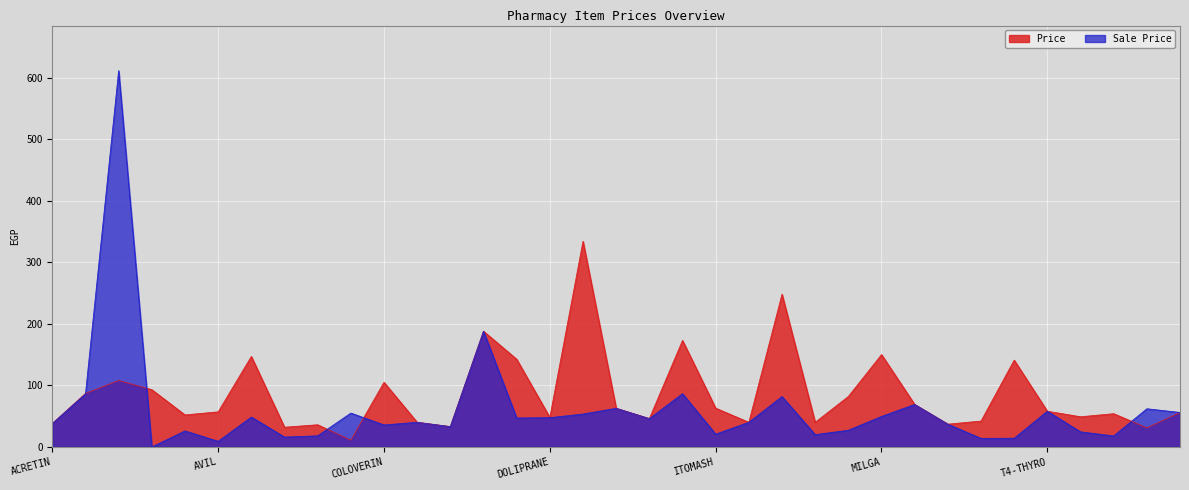

What position from the right is DOLIPRANE?

20